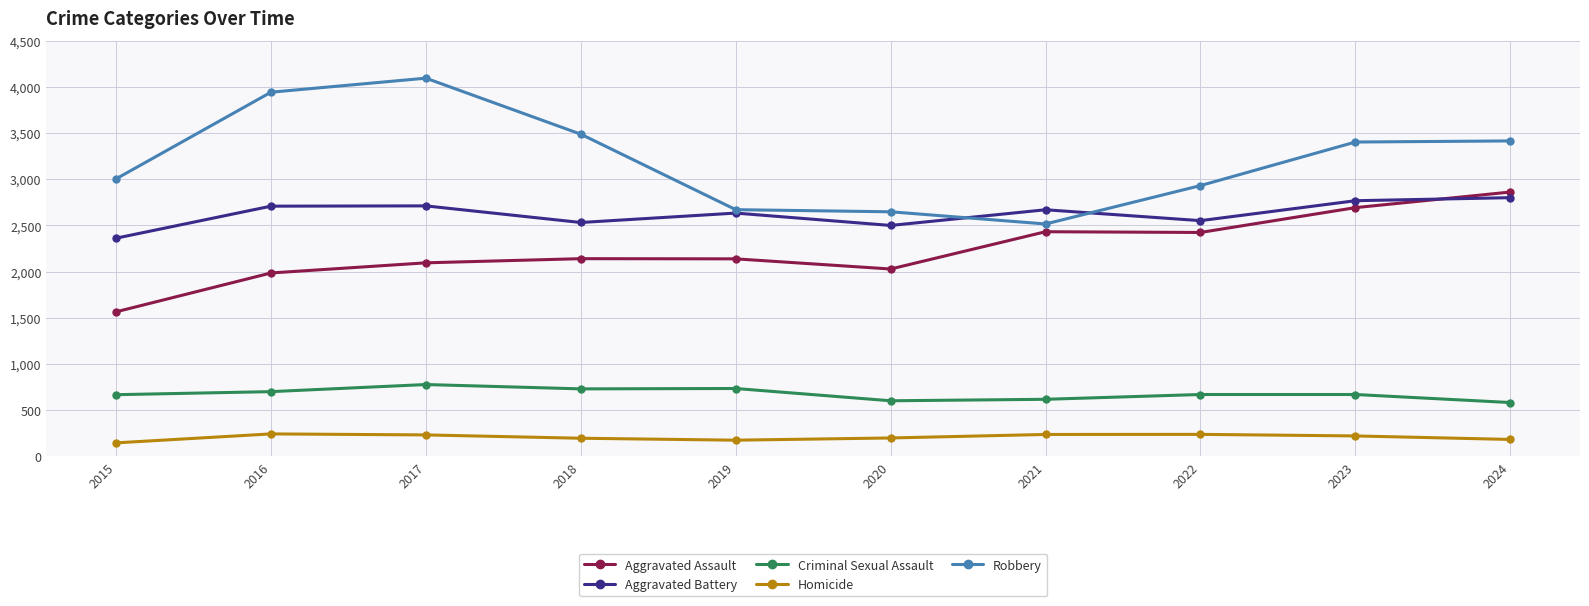

Where does the Aggravated Battery series first go above 2670?

2016